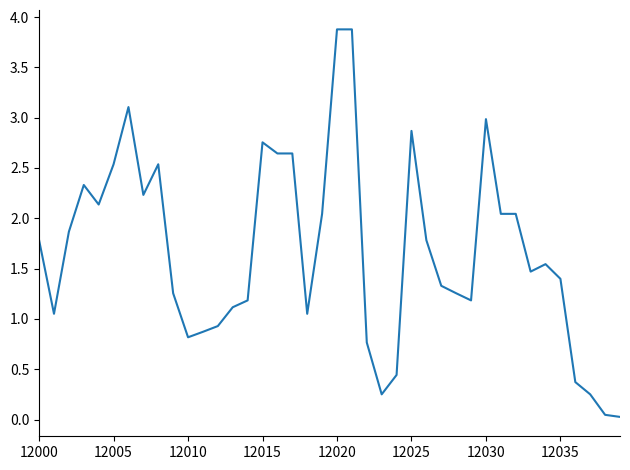

What is the difference between the maximum and minimum values?

3.9